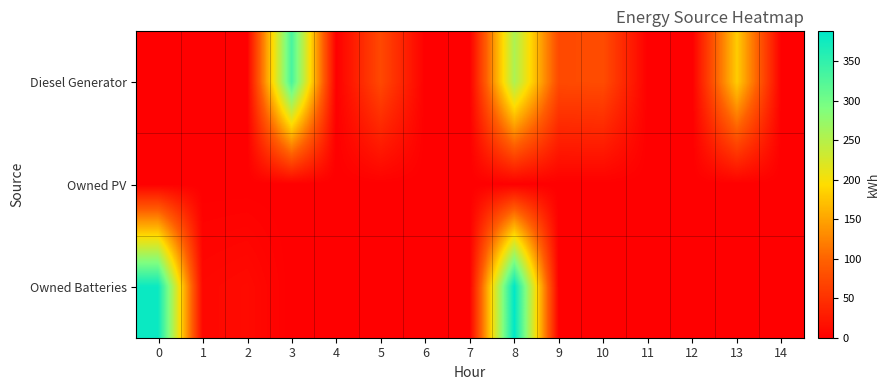

Which series has the largest total across all categories?

Diesel Generator